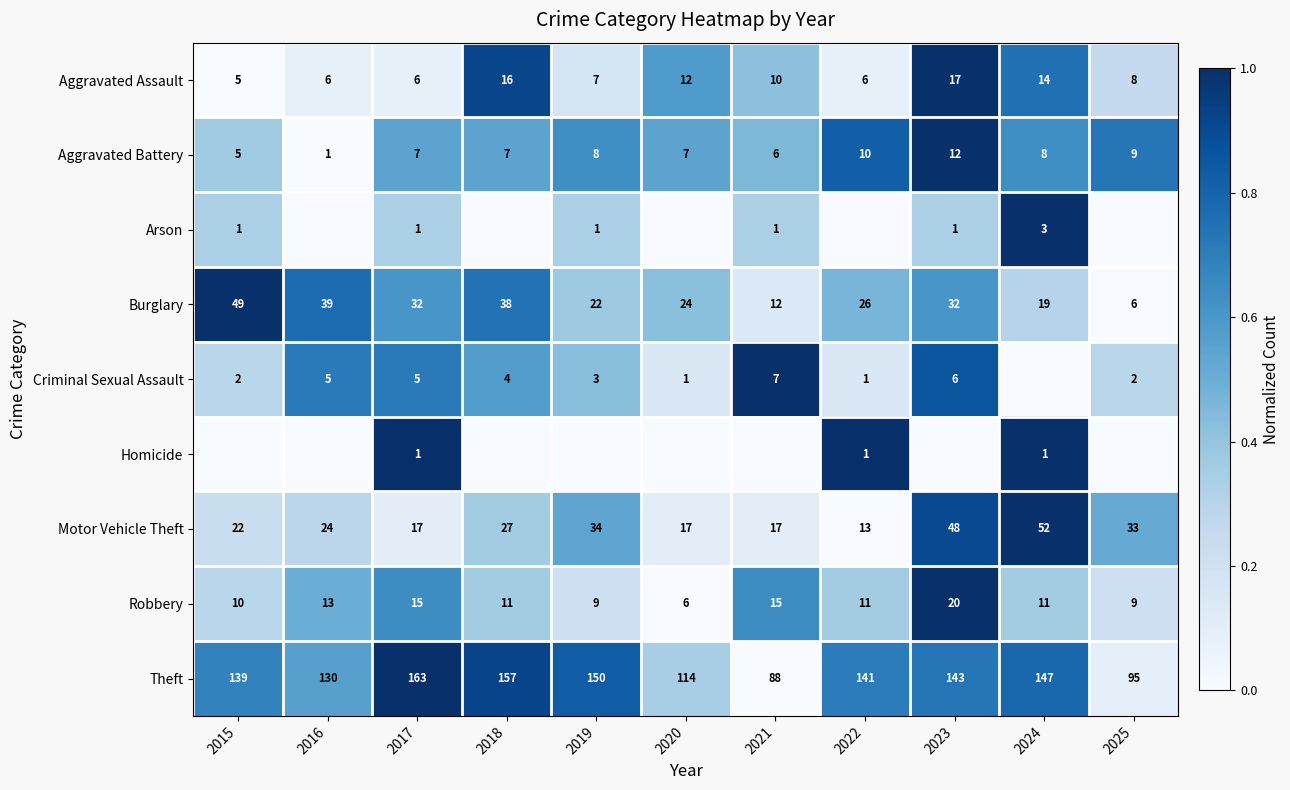

What is the sum of the Robbery values at 2015 and 2023?

30